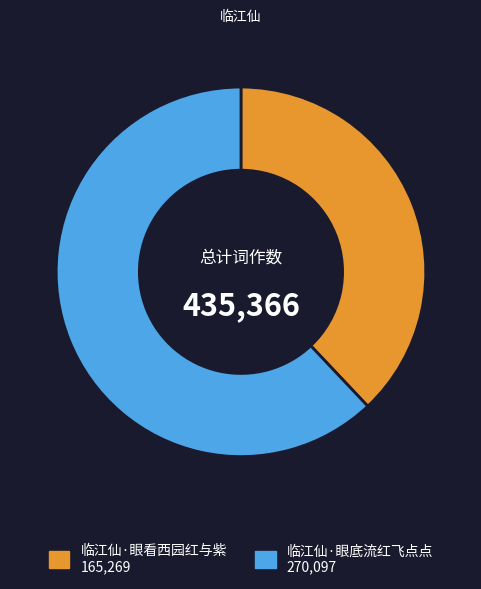

How many segments does this pie chart have?

2